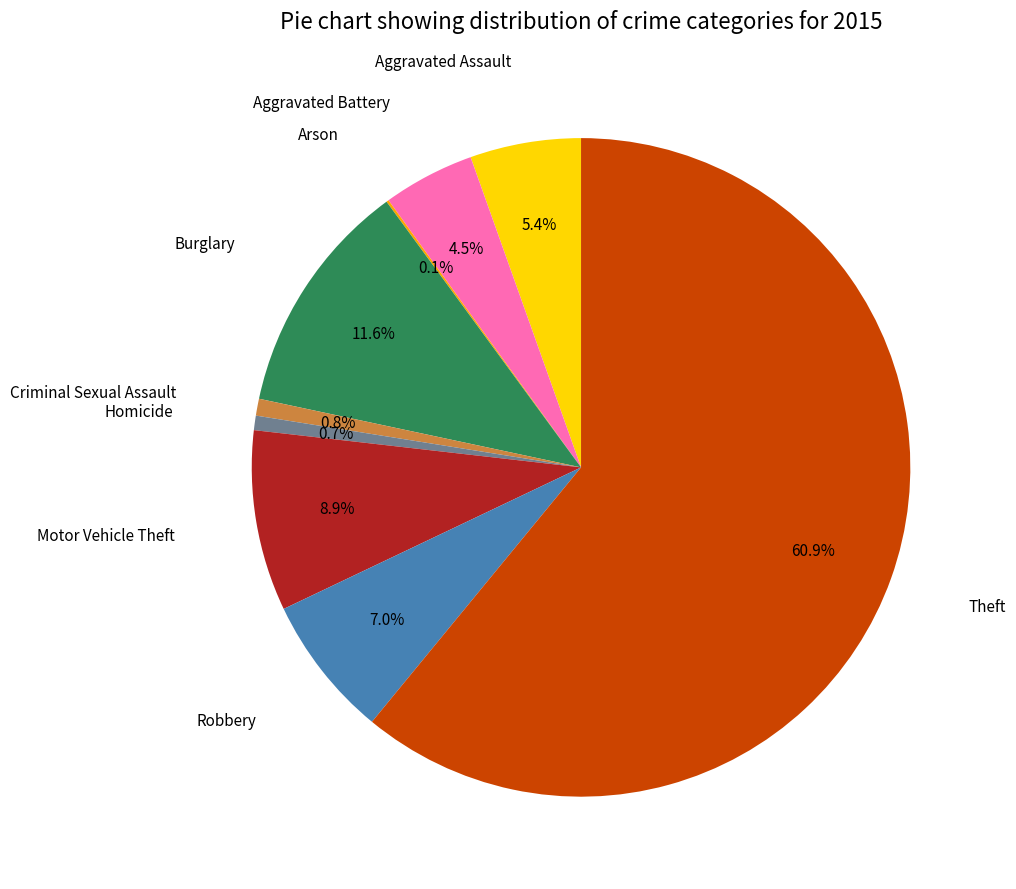

To the nearest percent, what is the difference between the largest and smallest slice percentages?

61%